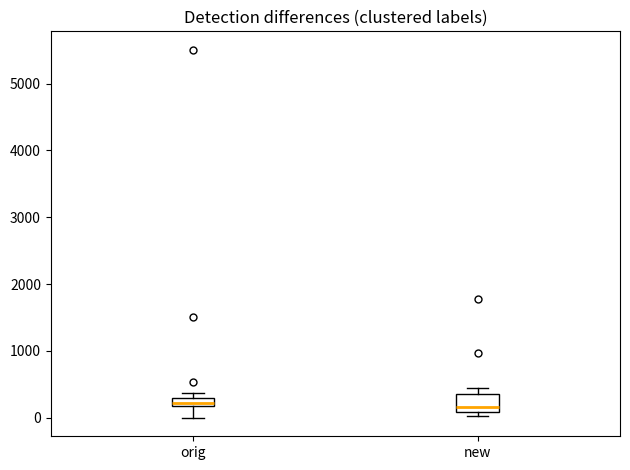

Where is the lower edge of the box for orig on the y-axis? The values are not printed on the chart, so give them approximately, as read against the axis.

200